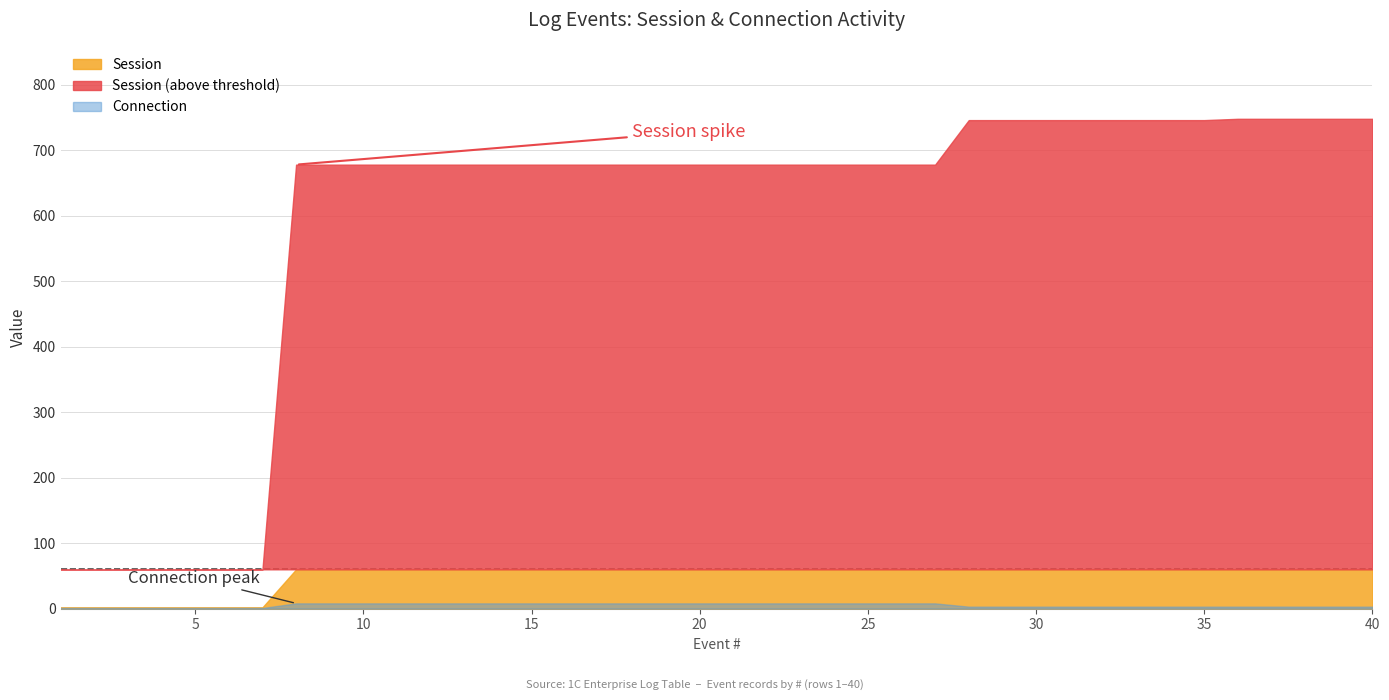

What is the difference between the second highest and second lowest values in the Session series?

746